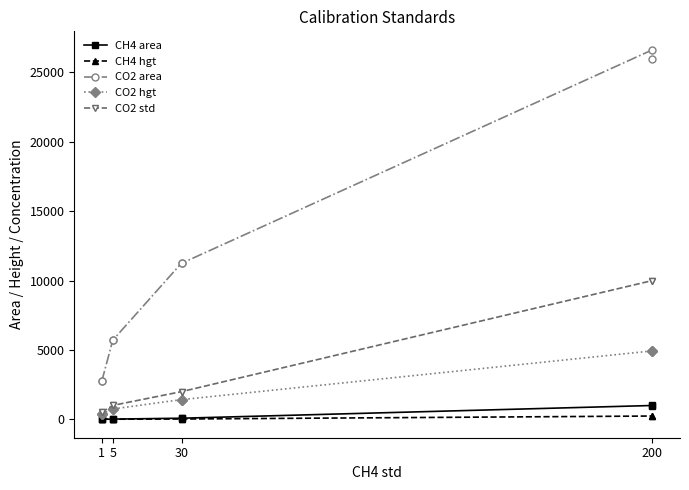

What is the sum of all CH4 area values?

2161.2